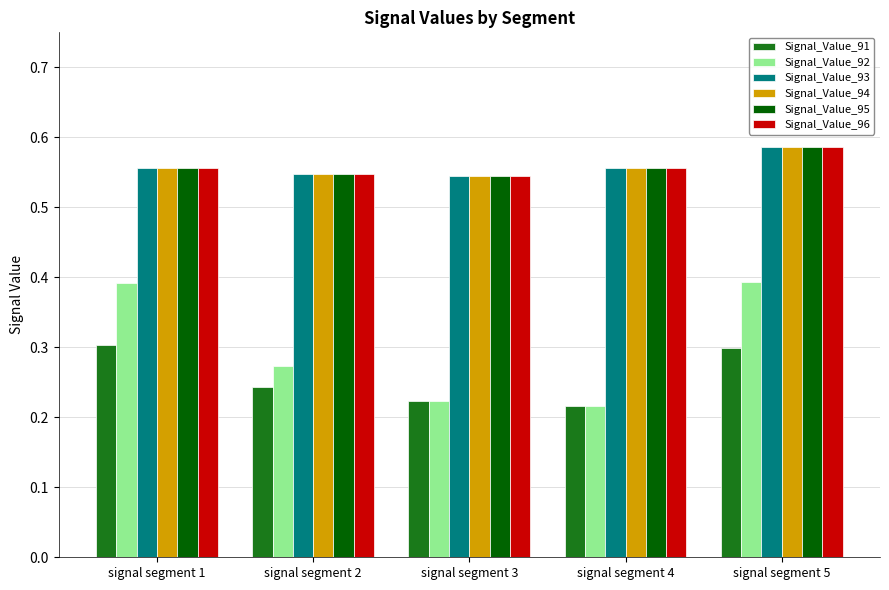

What is the total value across all series at signal segment 4?

2.7